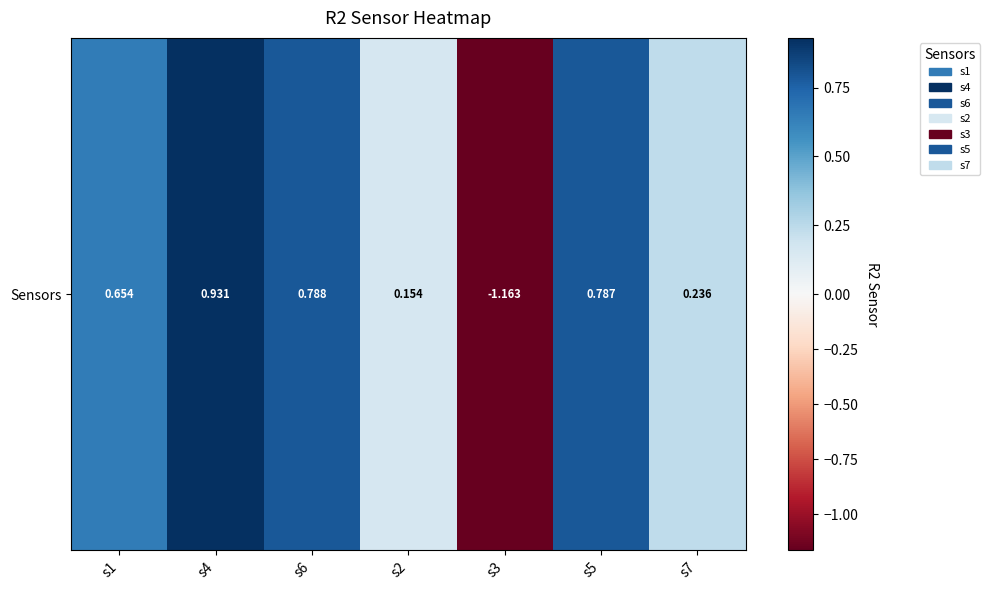

Which label corresponds to the largest value in the chart?

s4